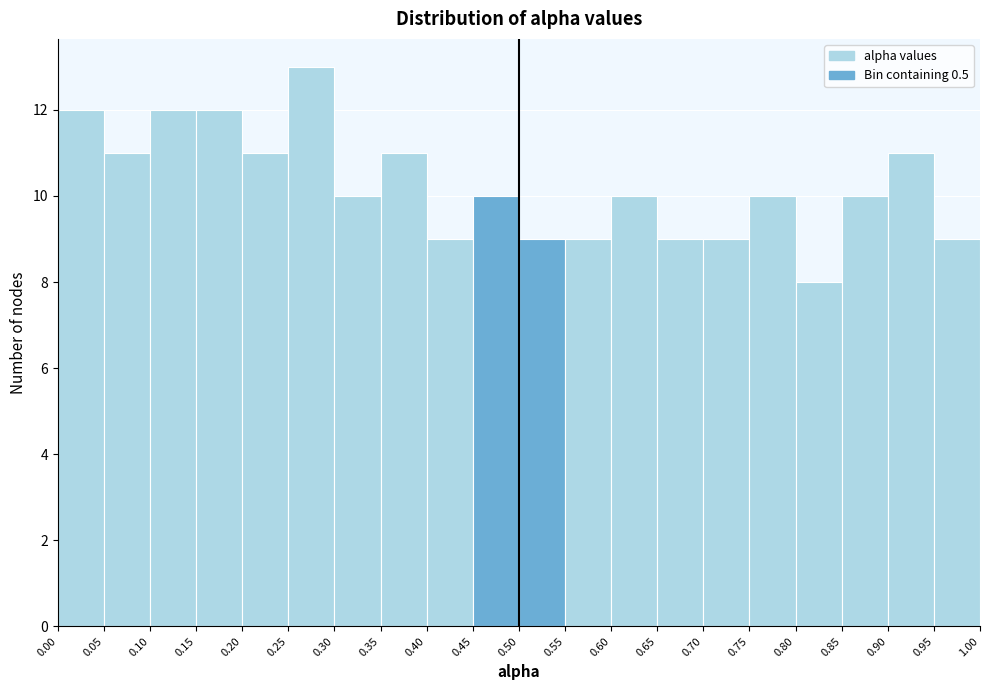

Reading left to right, transcribe this chart: for each bar, give the range it covers on the x-axis and its height. The values are not printed on the chart, so give them approximately, as read against the axis.

0.00 to 0.05: 12
0.05 to 0.10: 11
0.10 to 0.15: 12
0.15 to 0.20: 12
0.20 to 0.25: 11
0.25 to 0.30: 13
0.30 to 0.35: 10
0.35 to 0.40: 11
0.40 to 0.45: 9
0.45 to 0.50: 10
0.50 to 0.55: 9
0.55 to 0.60: 9
0.60 to 0.65: 10
0.65 to 0.70: 9
0.70 to 0.75: 9
0.75 to 0.80: 10
0.80 to 0.85: 8
0.85 to 0.90: 10
0.90 to 0.95: 11
0.95 to 1.00: 9